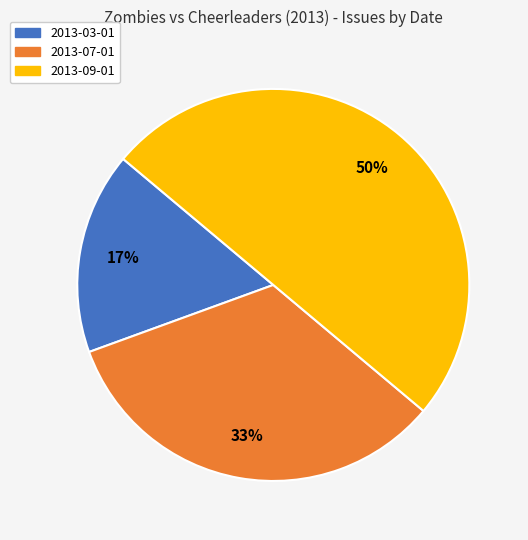

True or false: 2013-07-01 accounts for 33% of the total.

True